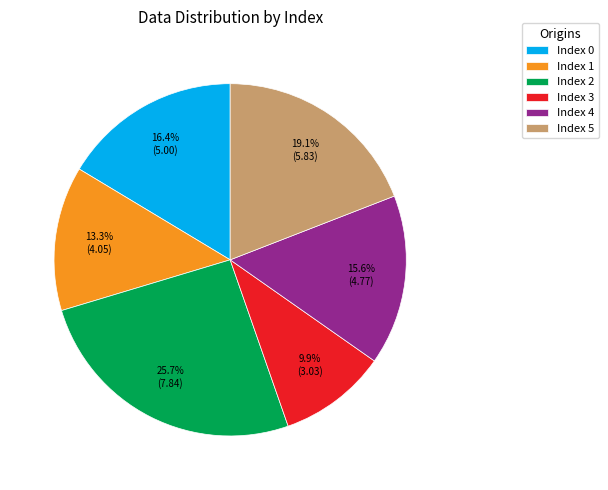

What is the ratio of the value at Index 4 to the value at Index 2?

0.6